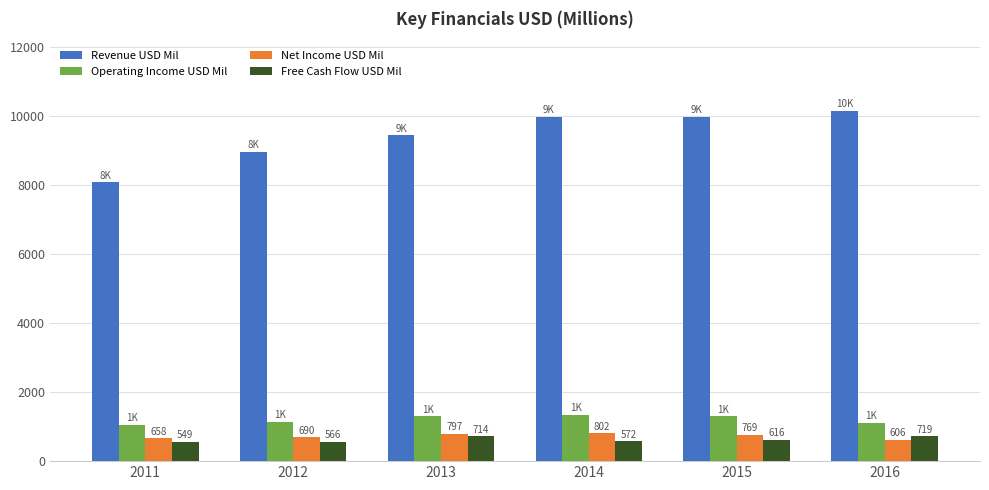

The Operating Income USD Mil series shows 1982 at 2013. True or false?

False